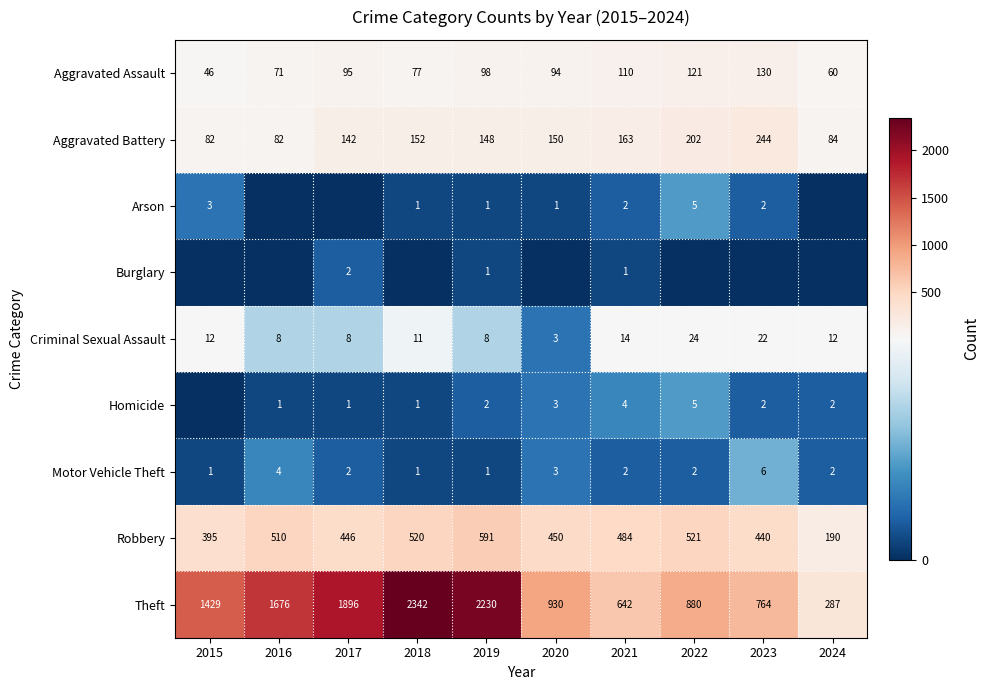

Is the value of Homicide at 2016 greater than the value of Aggravated Battery at 2019?

No